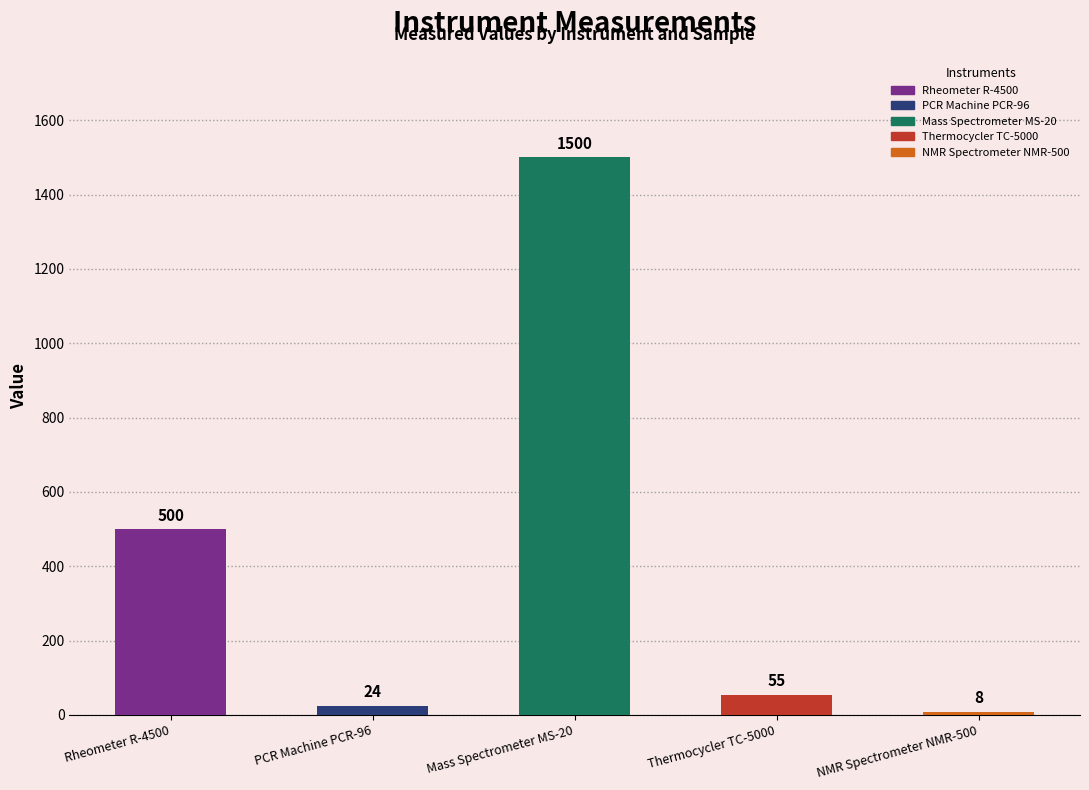

Which category has the lowest value across all series?

NMR Spectrometer NMR-500